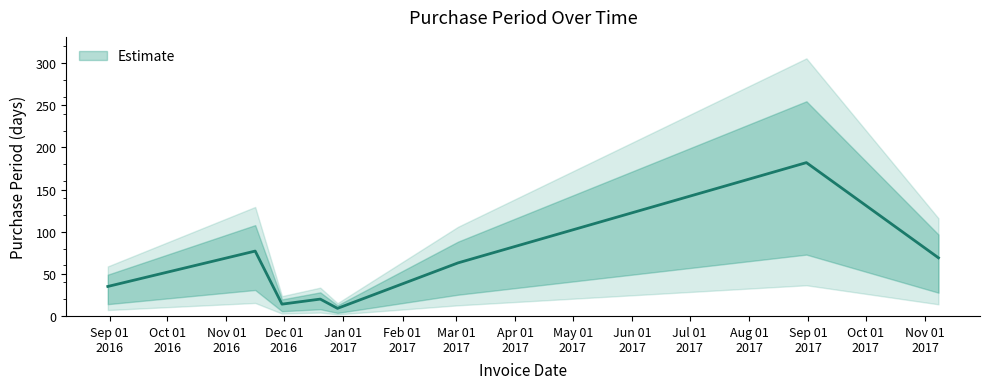

Reading left to right, what are all the values shown in this chart?

2016-08-31=35	2016-11-16=77	2016-11-30=14	2016-12-20=20	2016-12-29=9	2017-03-02=63	2017-08-31=182	2017-11-08=69